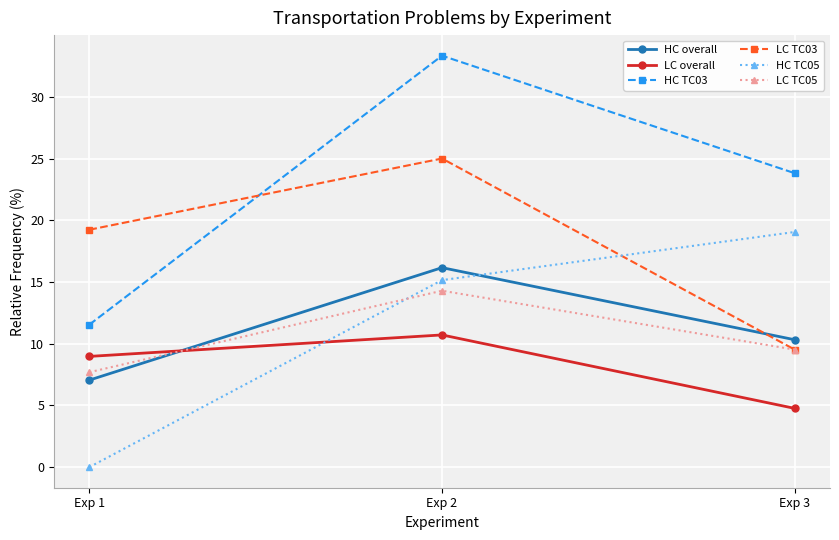

Rank the categories by HC TC05 value from highest to lowest.

Exp 3, Exp 2, Exp 1